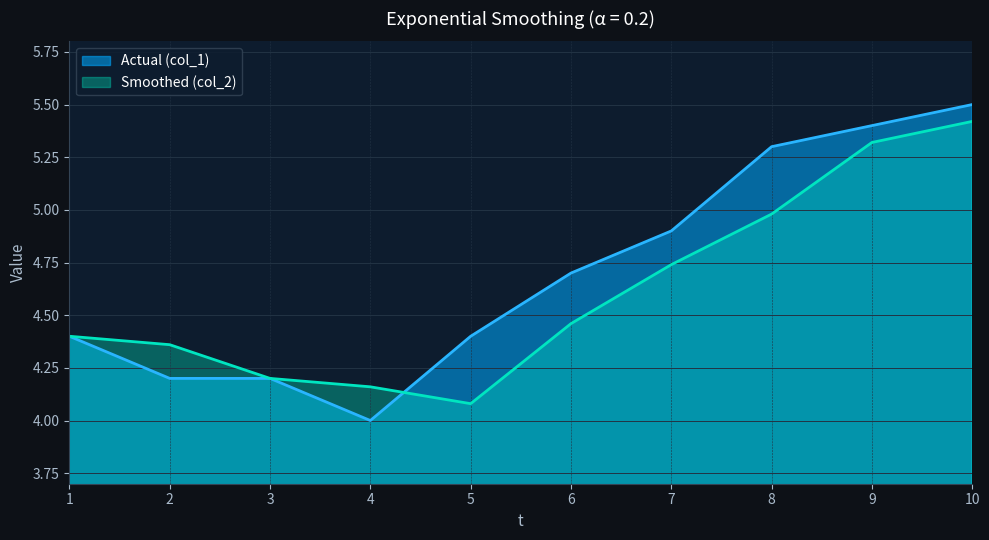

How many lines are shown in the chart?

2